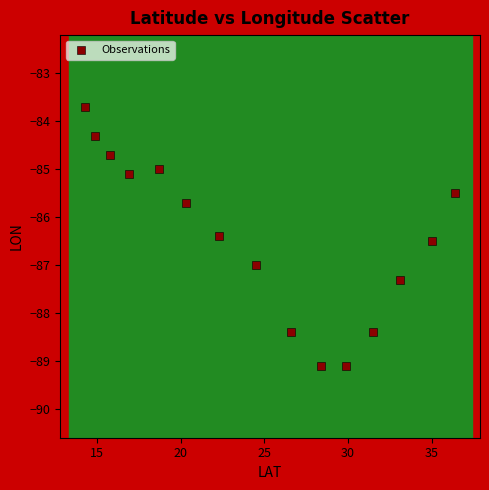

What Y value in the scatter plot is closest to -86?

-85.7